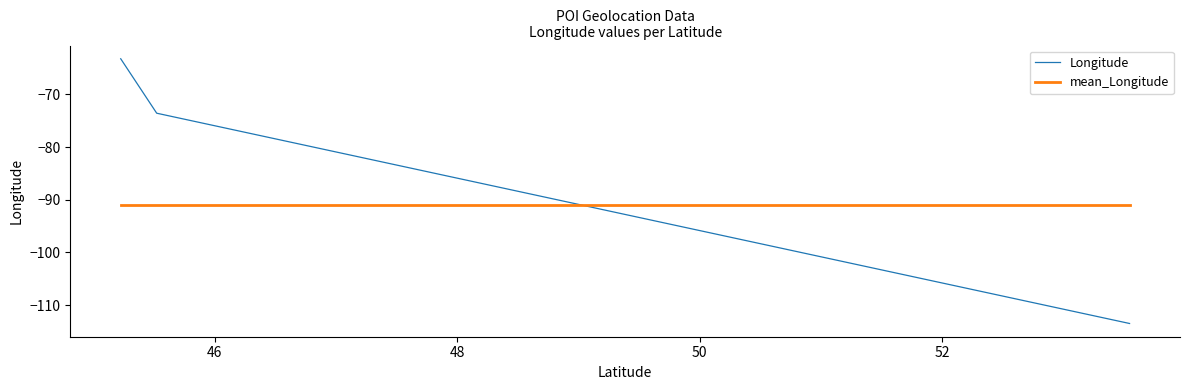

How many times do mean_Longitude and Longitude cross each other?

1